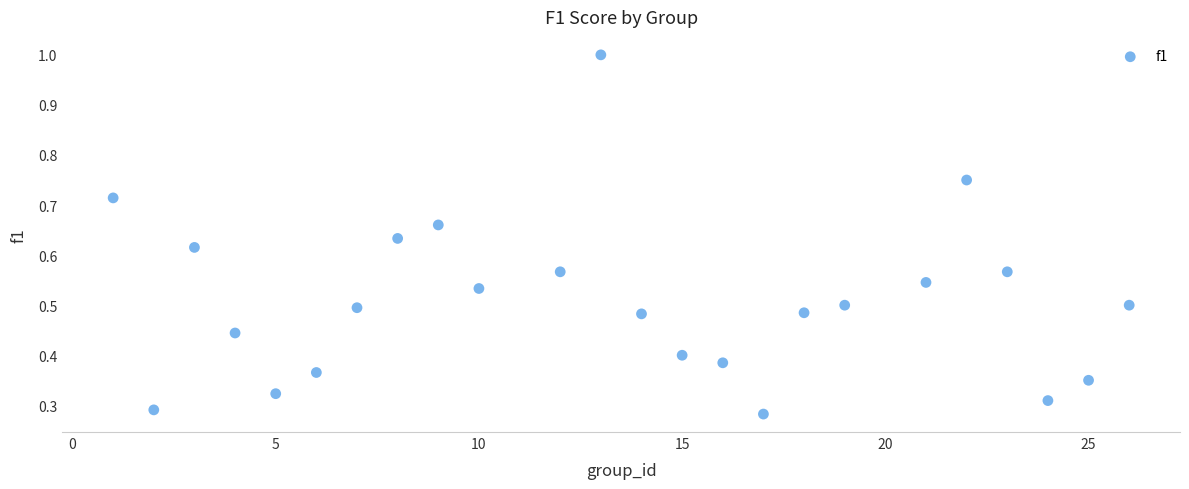

What is the range of X values (max minus min)?

25.0